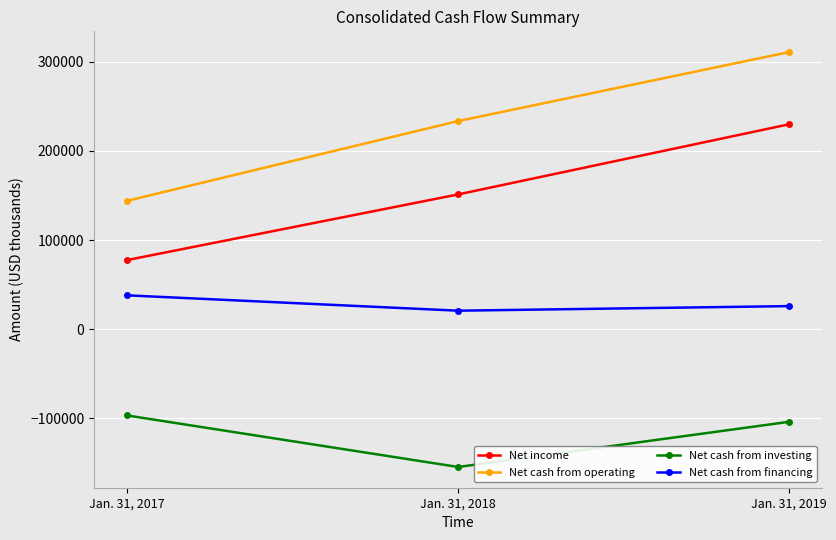

Which series has the widest spread of values?

Net cash from operating